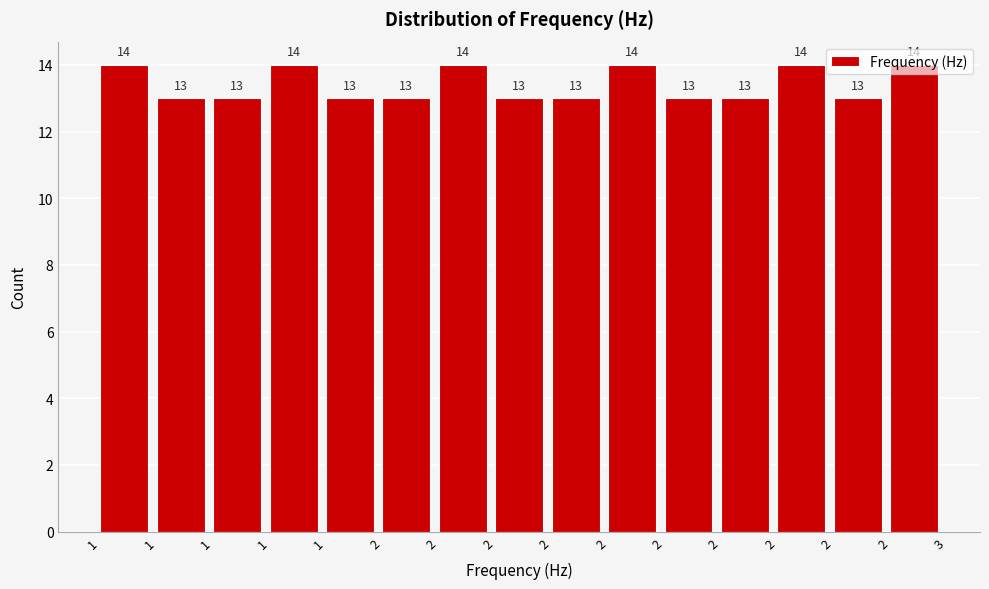

How many values exceed 13?

6